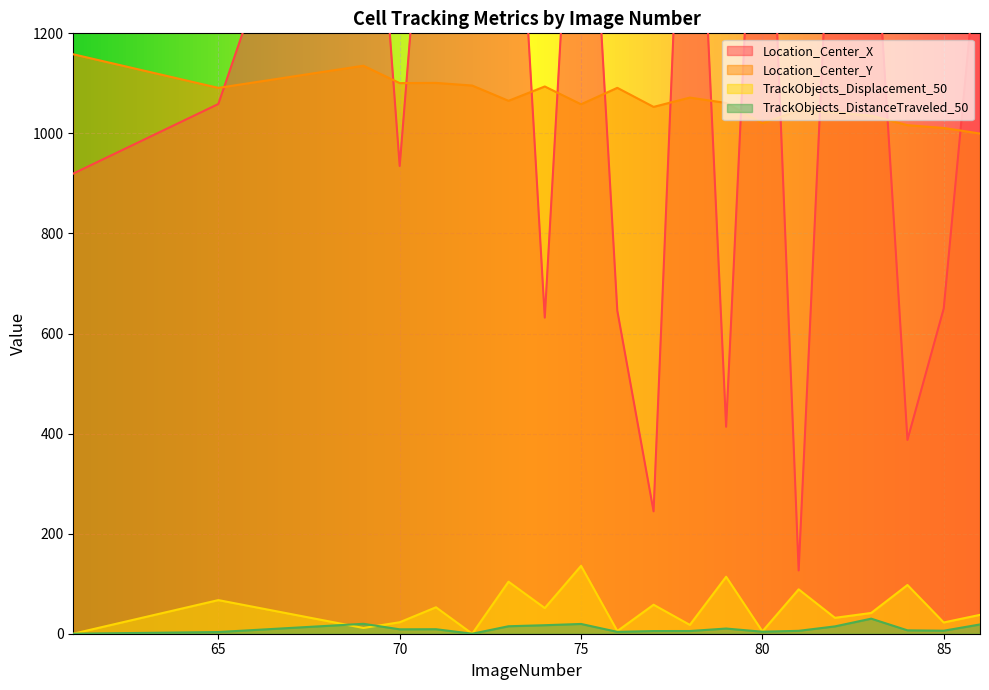

At how many categories does at least one series exceed 1278?

10